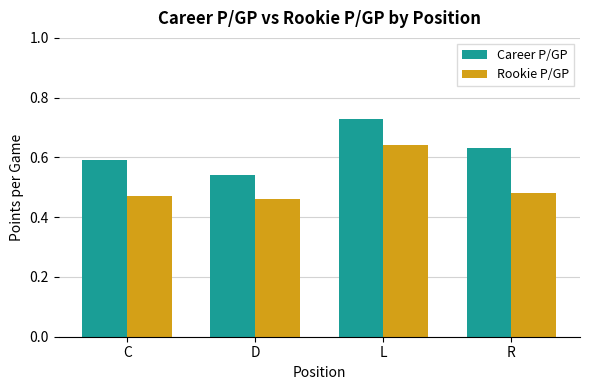

Is it true that Rookie P/GP equals 0.2 at D?

False